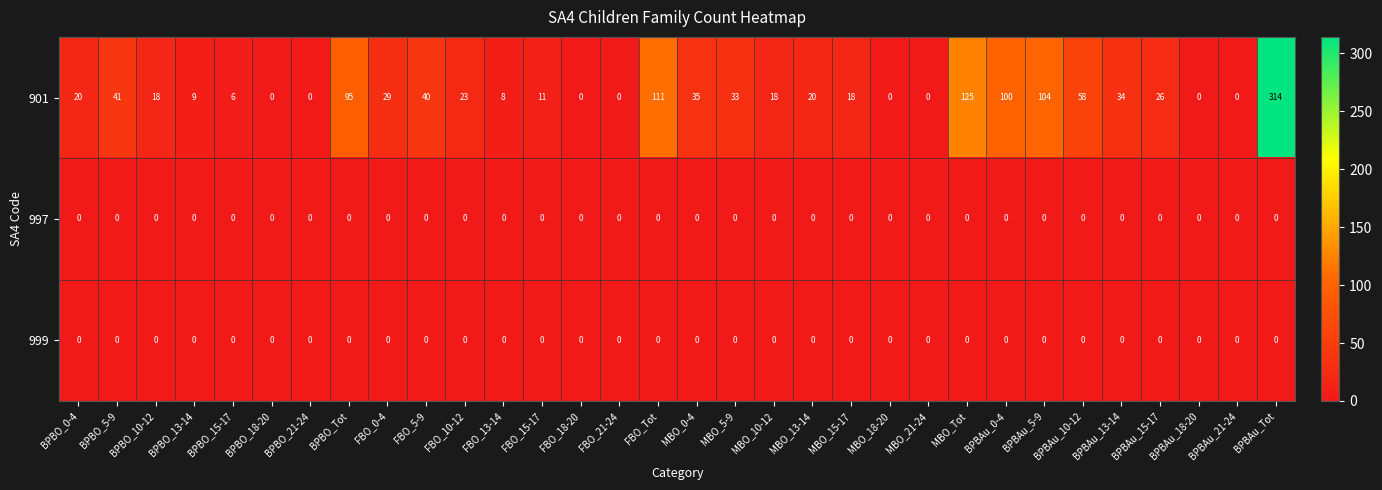

True or false: 999 has a value of 0 at FBO_13-14.

True